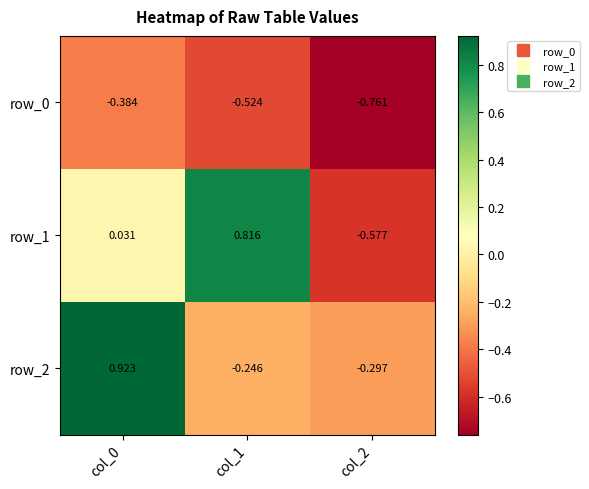

How many values in row_1 are above zero?

2